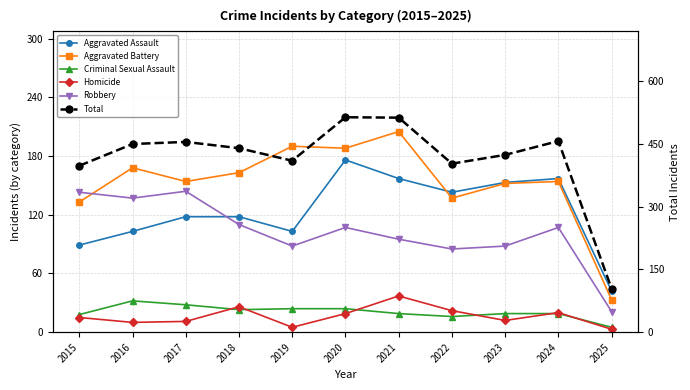

At which label is Homicide closest to 20?

2024